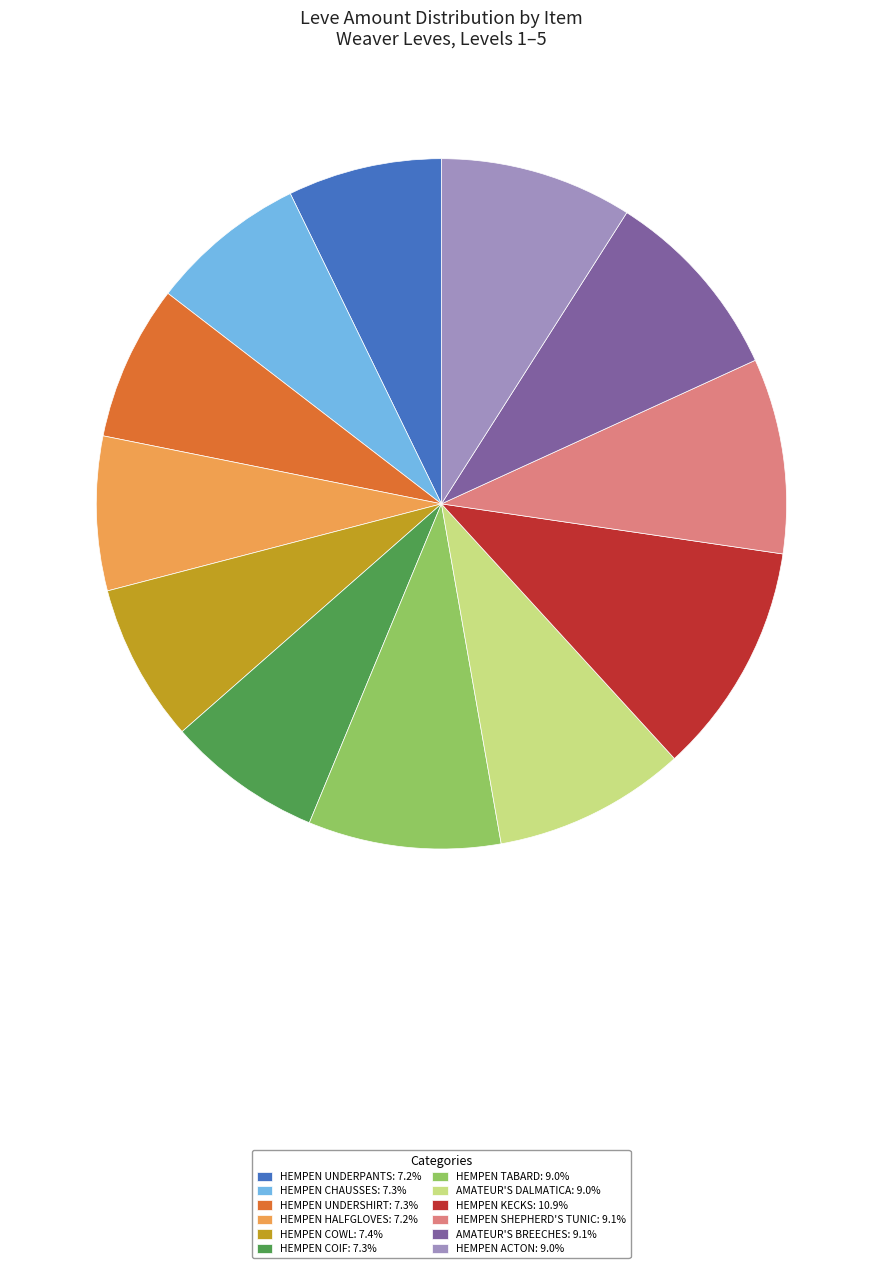

Approximately how many times larger is the value at HEMPEN COIF: 7.3% compared to HEMPEN CHAUSSES: 7.3%?

1.0